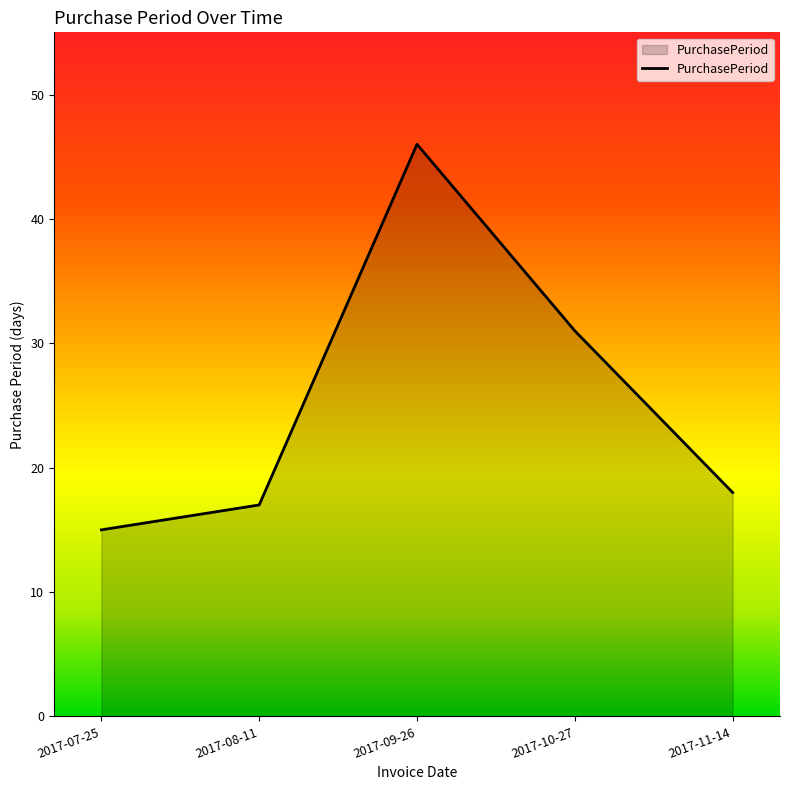

True or false: the data shows 17 at 2017-08-11.

True